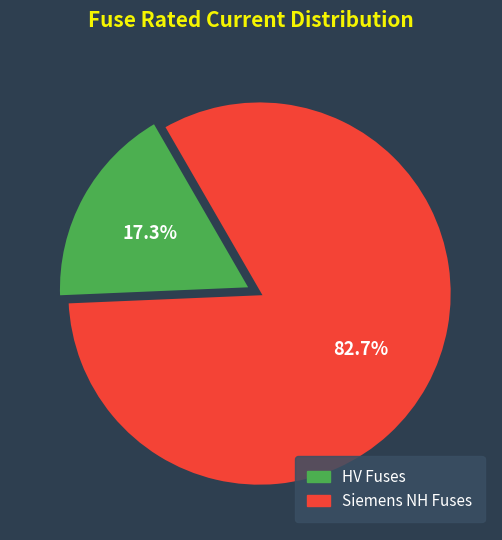

Which slice is the largest?

Siemens NH Fuses